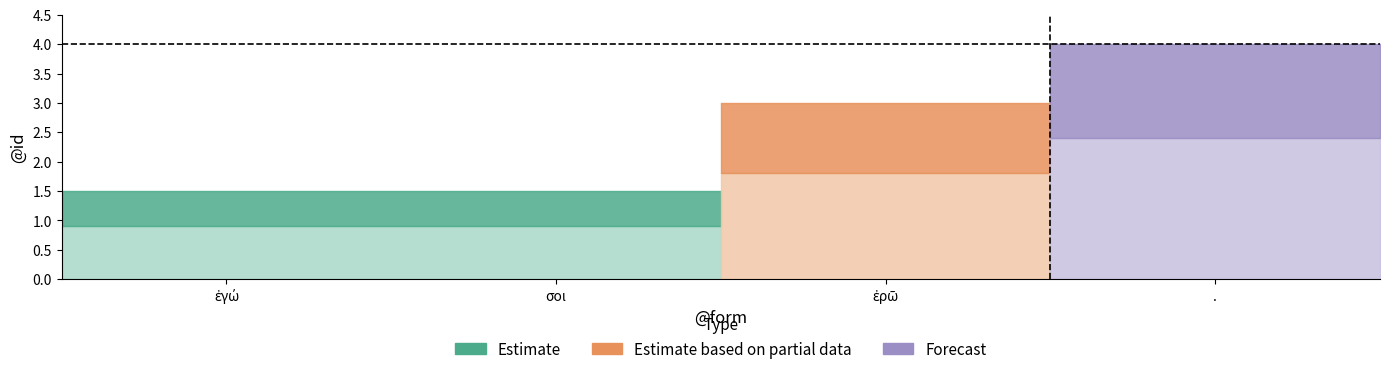

What is the total value across all series at σοι?

2